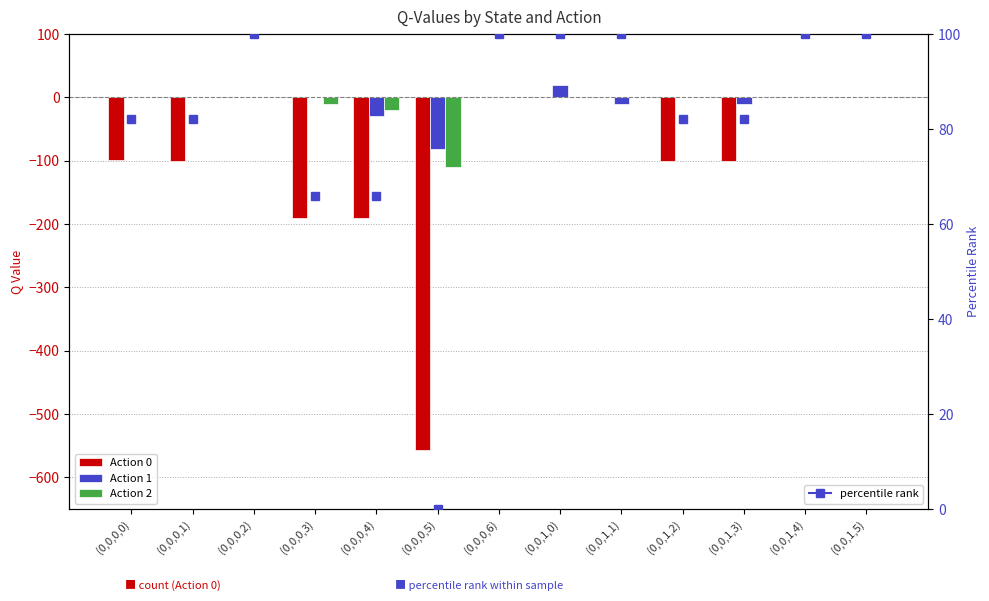

True or false: Action 0 has a value of -60.6 at (0,0,1,2).

False